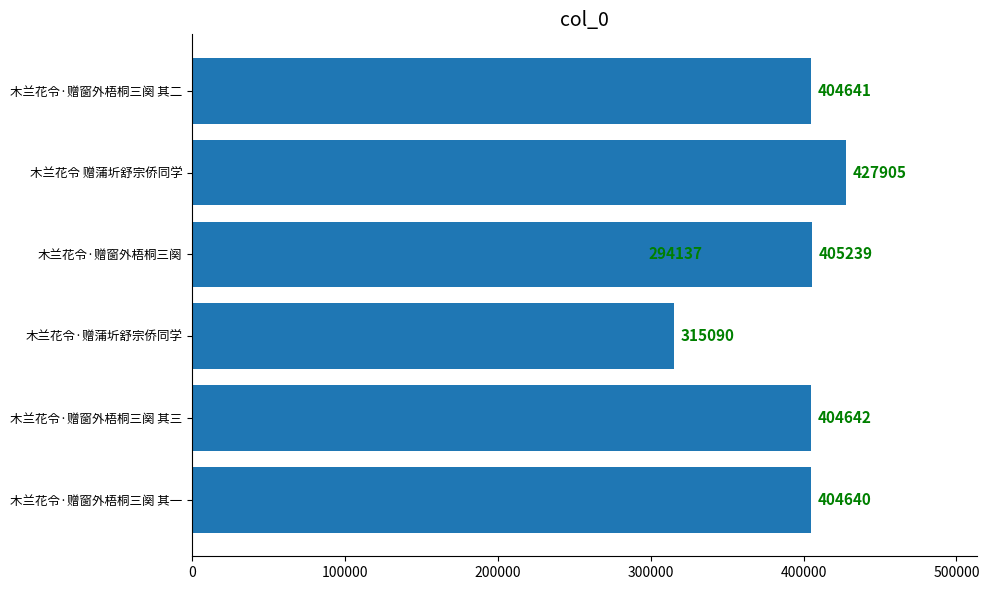

What is the difference between the maximum and minimum values?

133768